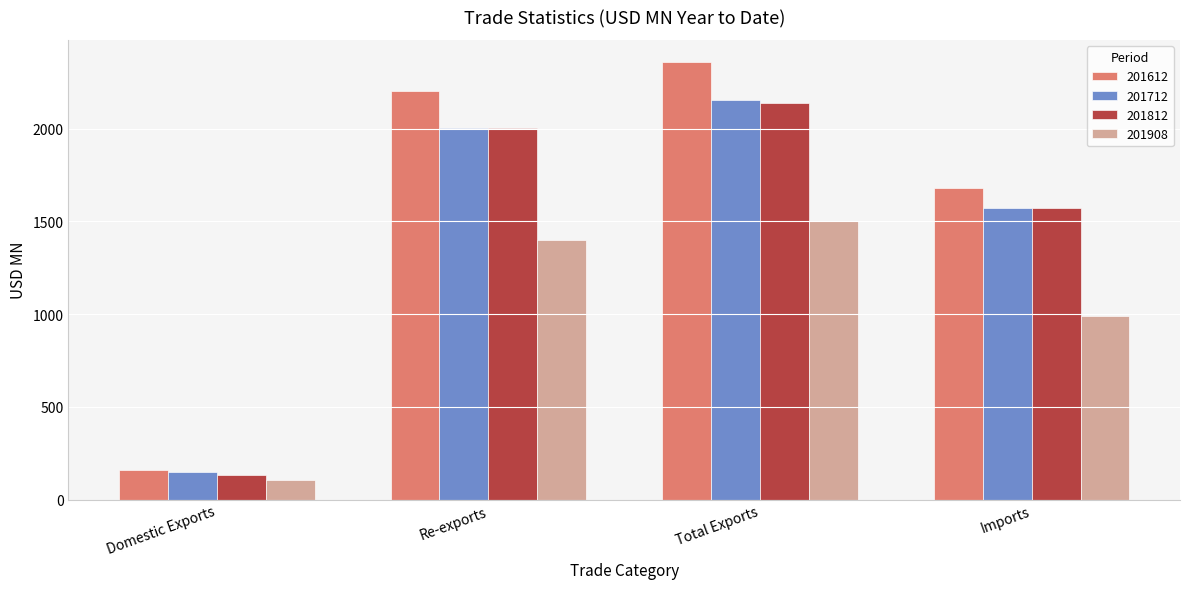

List the labels in order of 201612 value, largest first.

Total Exports, Re-exports, Imports, Domestic Exports